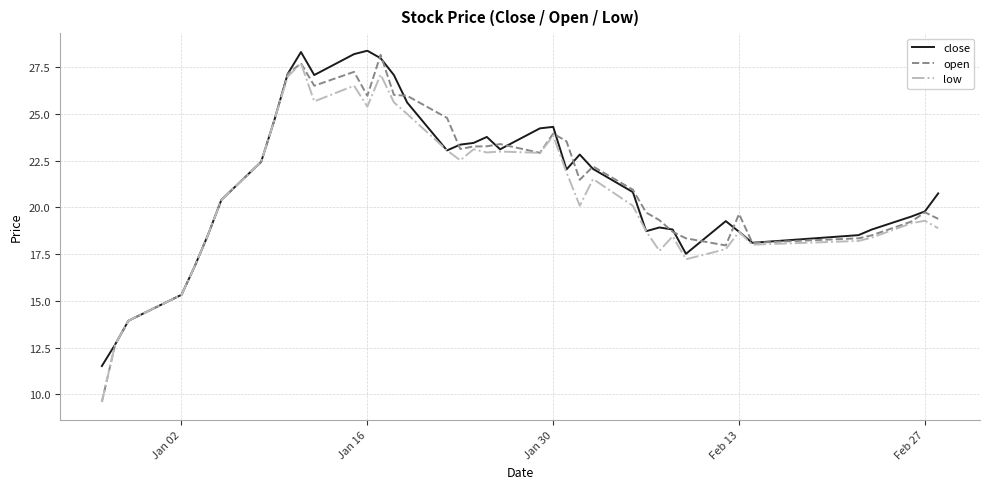

What is the difference between the second highest and second lowest values in the low series?

14.4